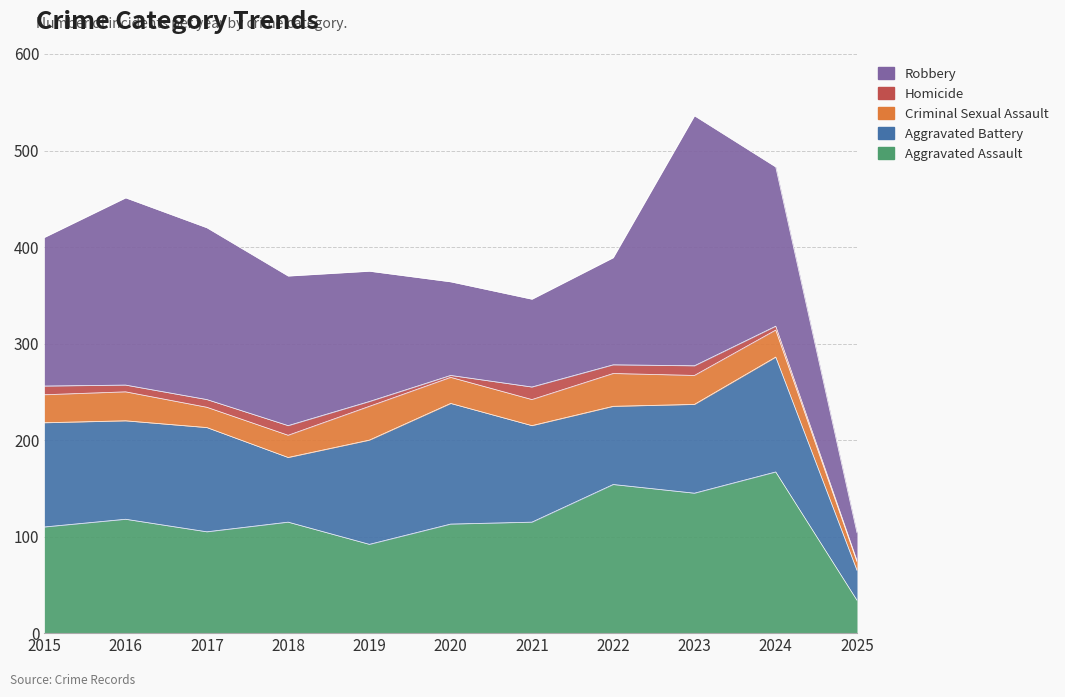

At which category is the sum across all series the highest?

2023